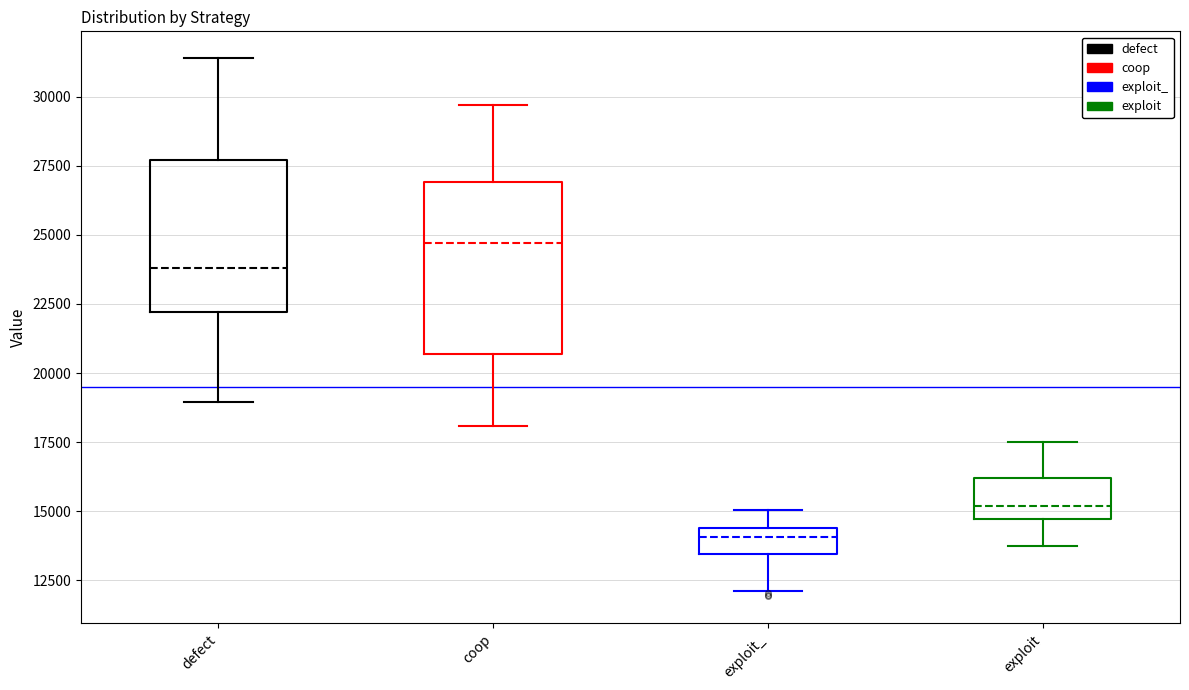

Reading left to right, transcribe this box plot: for each box, give where its median line is, the range the box spans, and where its two whiskers end, as read against the y-axis. The values are not printed on the chart, so give them approximately, as read against the axis.

defect: median 24000, box 22000 to 27500, whiskers 19000 to 31500
coop: median 24500, box 20500 to 27000, whiskers 18000 to 29500
exploit_: median 14000, box 13500 to 14500, whiskers 12000 to 15000
exploit: median 15000, box 14500 to 16000, whiskers 13500 to 17500